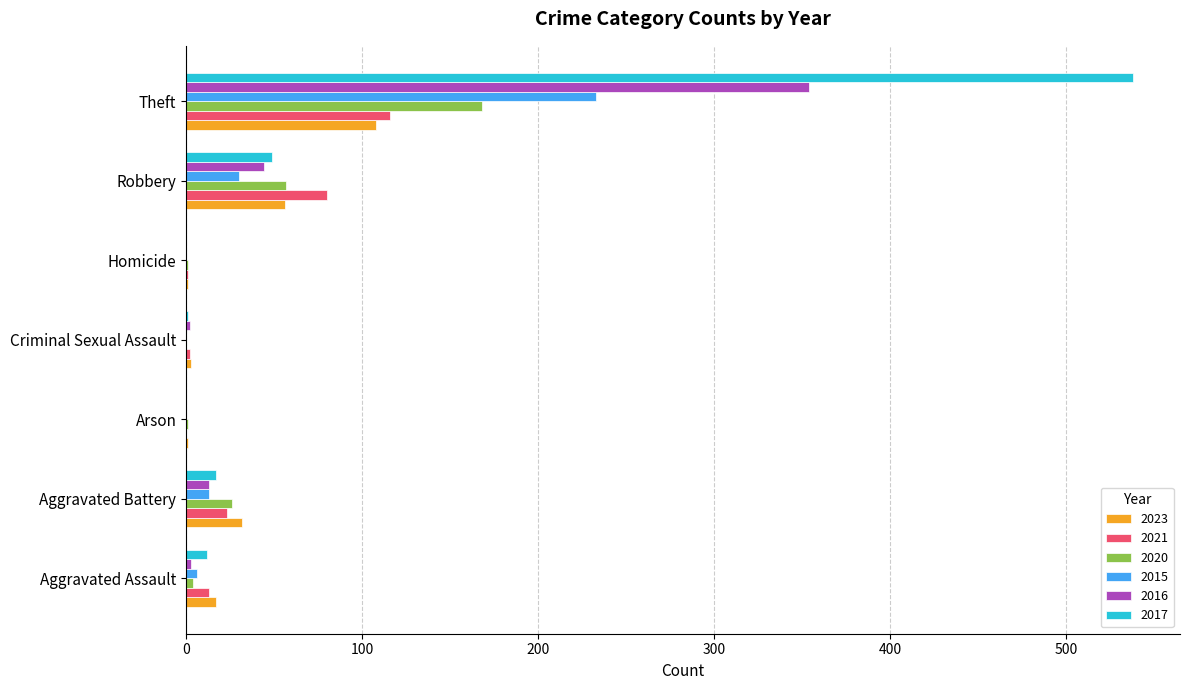

At which category does the chart reach its peak across all series?

Theft